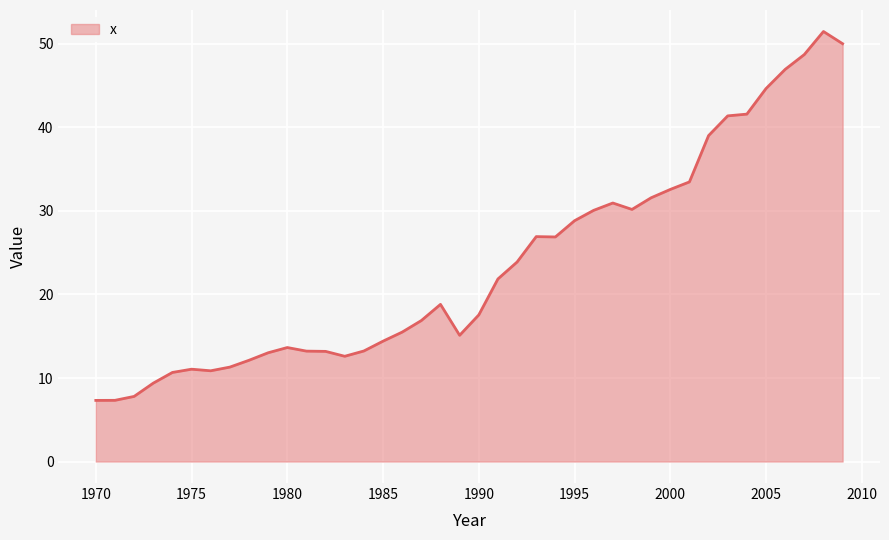

What is the minimum value shown in the chart?

7.3